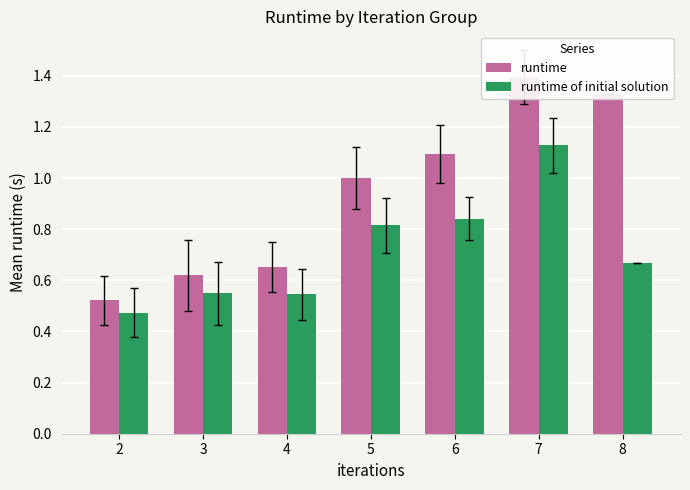

Reading left to right, what are all the values shown in this chart?

runtime: 2=0.5	3=0.6	4=0.7	5=1.0	6=1.1	7=1.4	8=1.3
runtime of initial solution: 2=0.5	3=0.5	4=0.5	5=0.8	6=0.8	7=1.1	8=0.7